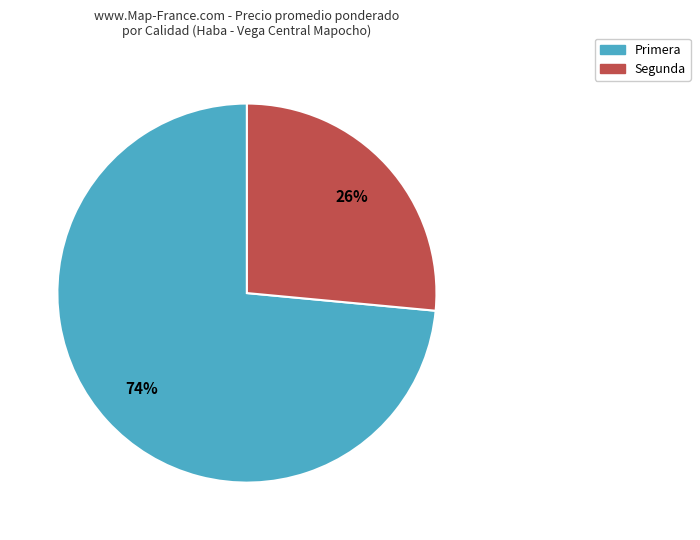

Is there a majority slice in this chart?

Yes